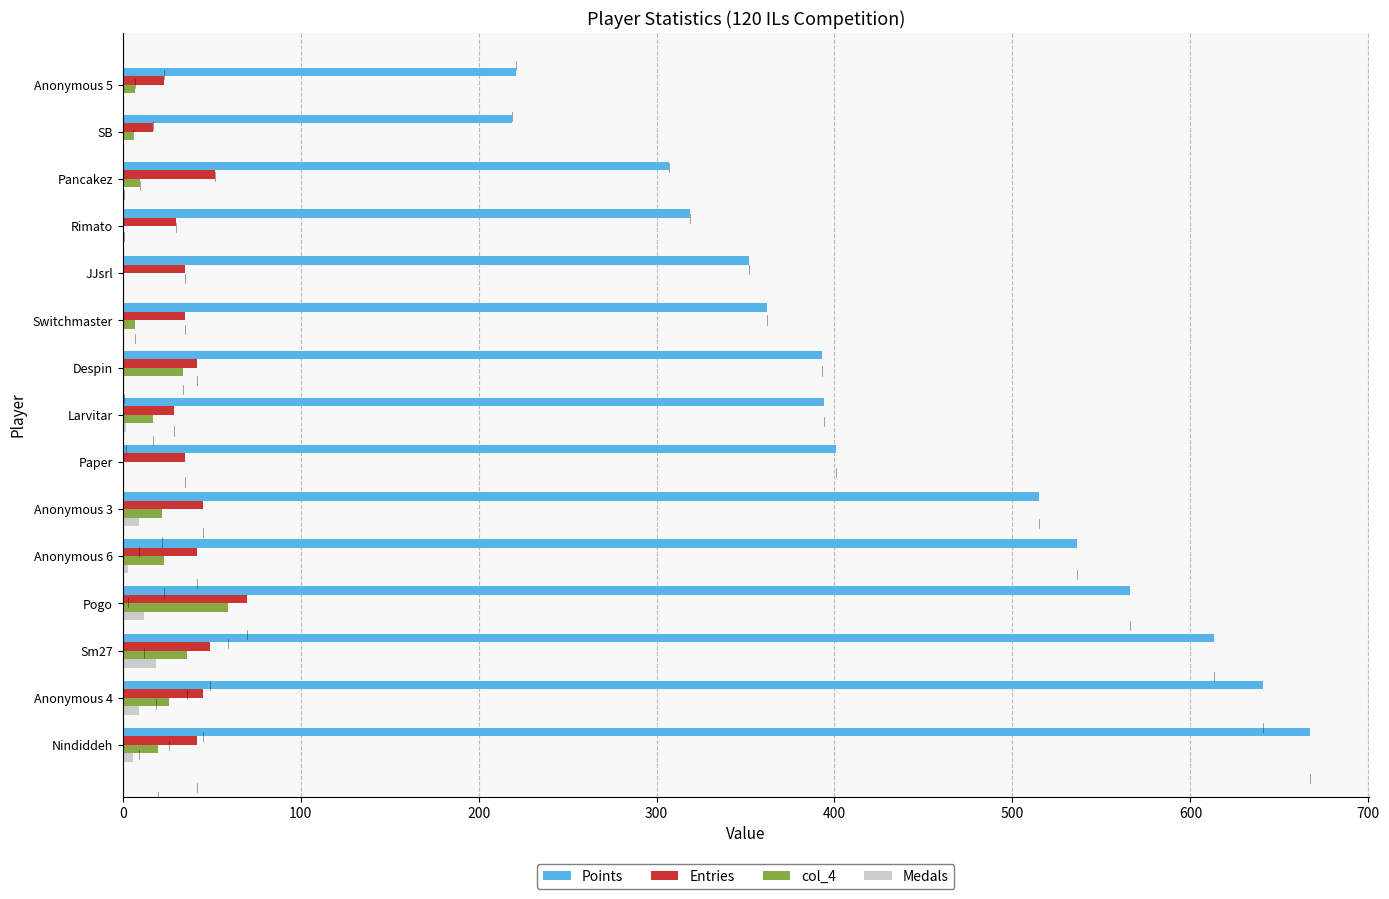

Is it true that col_4 equals 20 at Nindiddeh?

True